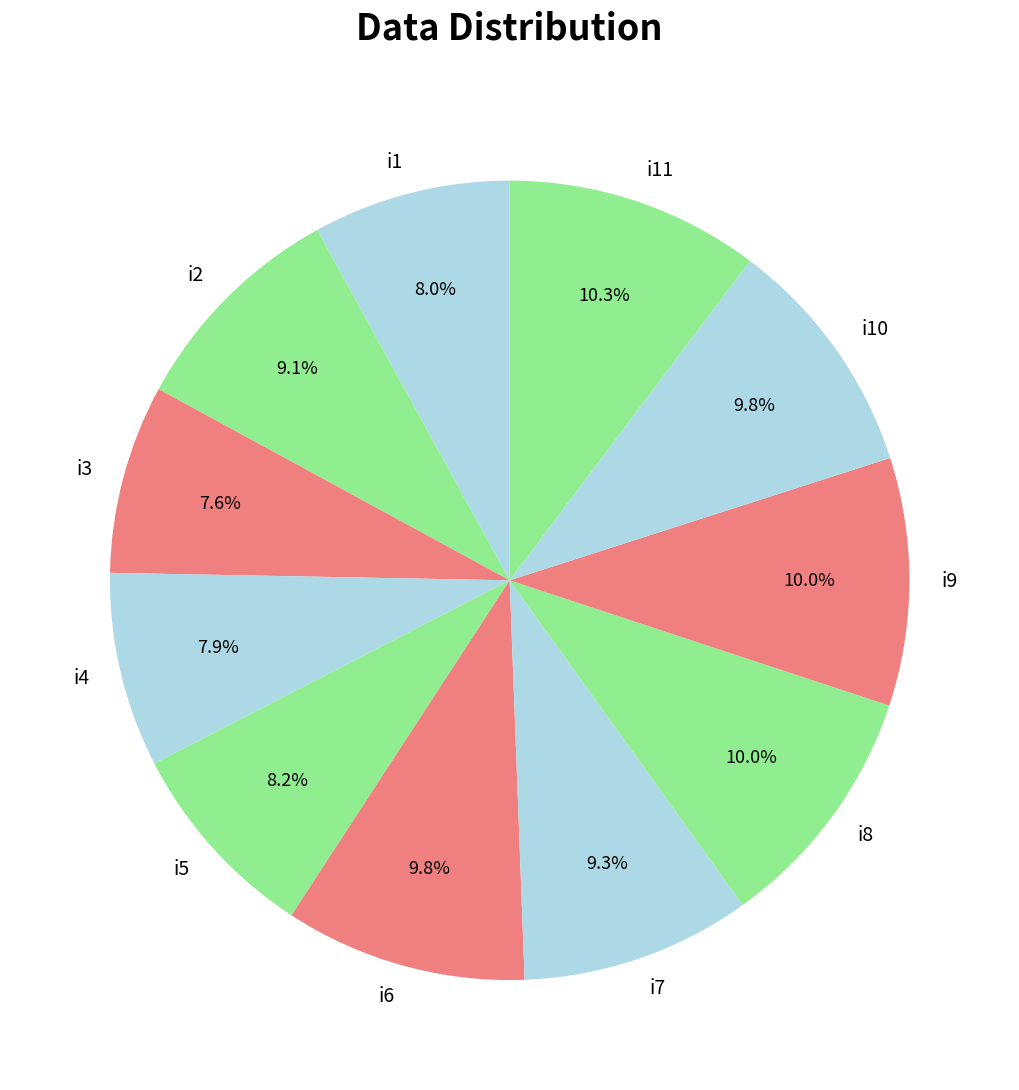

Is the sum of i2 and i7 greater than half?

No